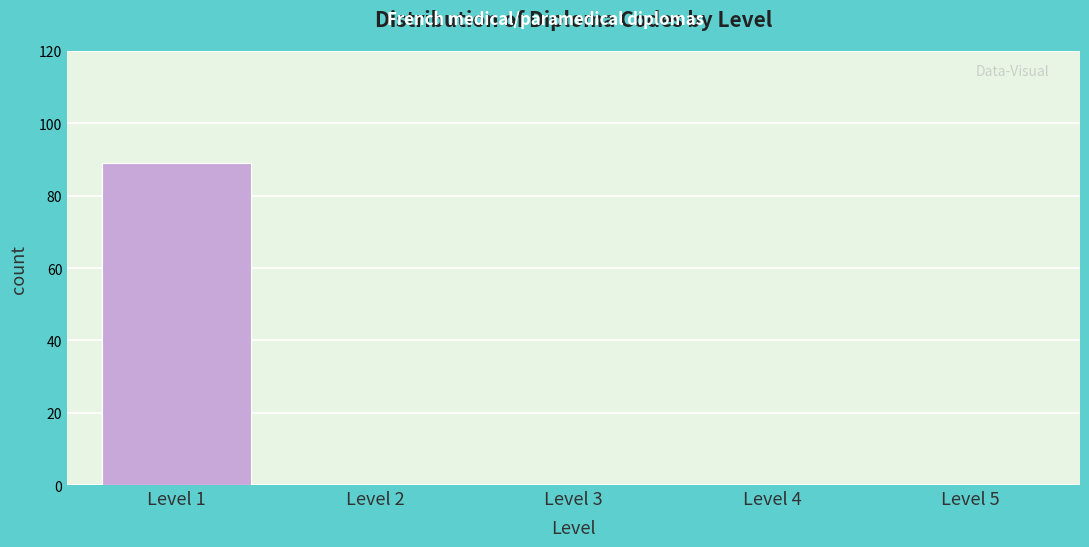

Reading left to right, transcribe all the data shown in this chart.

Level 1=89	Level 2=0	Level 3=0	Level 4=0	Level 5=0